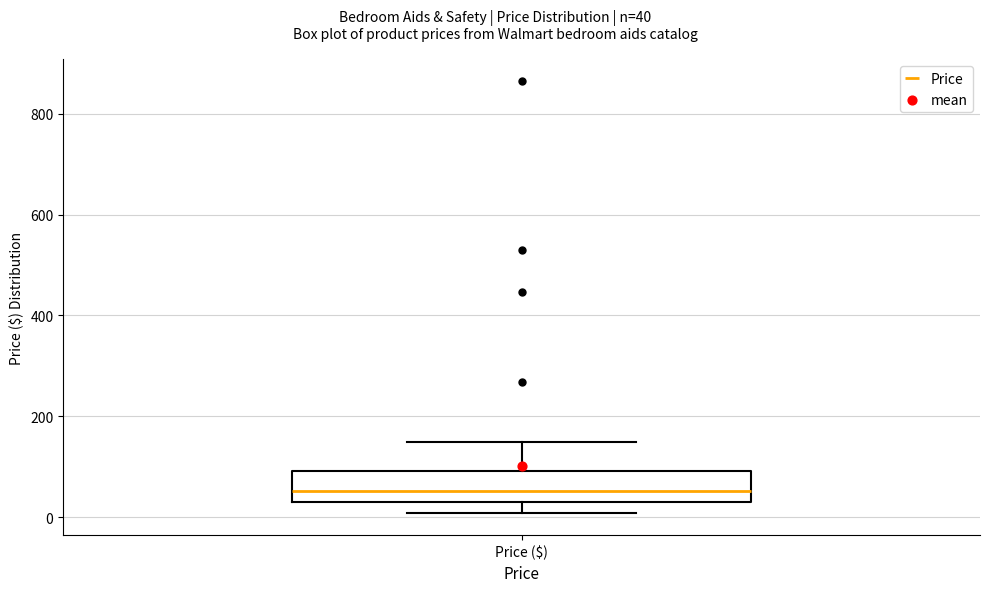

Transcribe this box plot: give where the median line is, the range the box spans, and where the two whiskers end, as read against the y-axis. The values are not printed on the chart, so give them approximately, as read against the axis.

median 60, box 20 to 100, whiskers 0 to 140